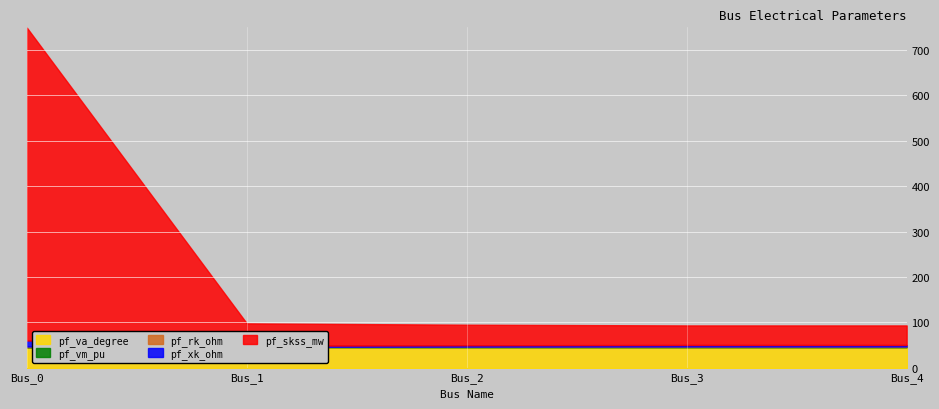

Is it true that pf_skss_mw equals 45.4 at Bus_2?

True